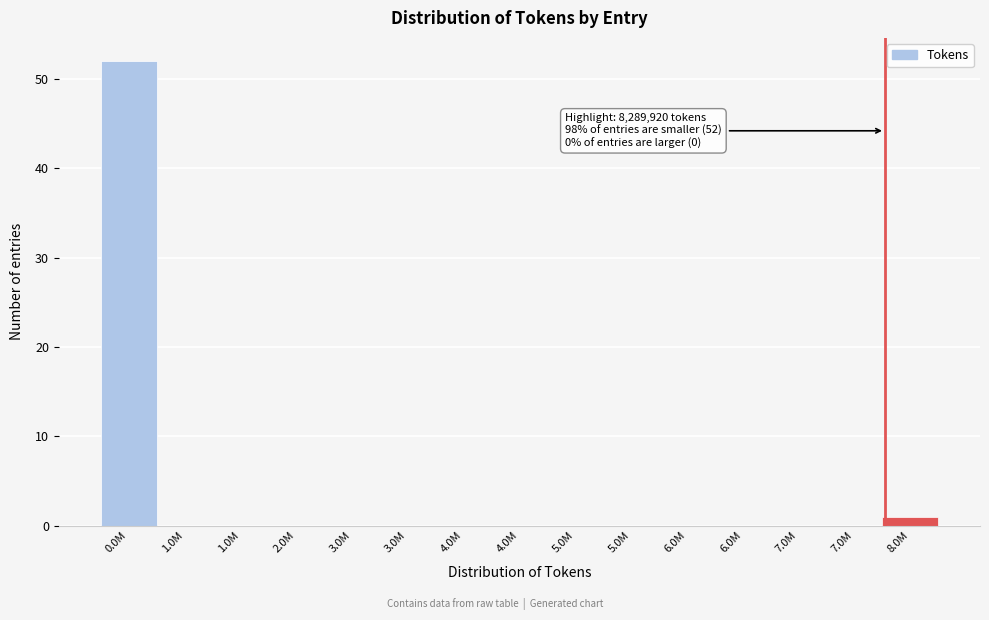

Are the bars horizontal?

No